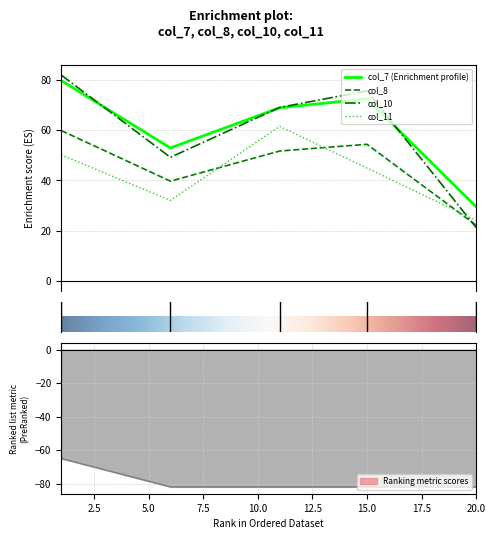

Where does the col_7 series first go above 68?

1